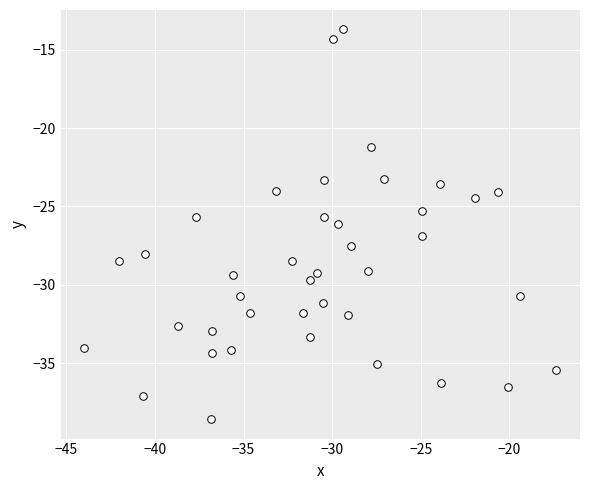

What is the range of Y values (max minus min)?

24.8